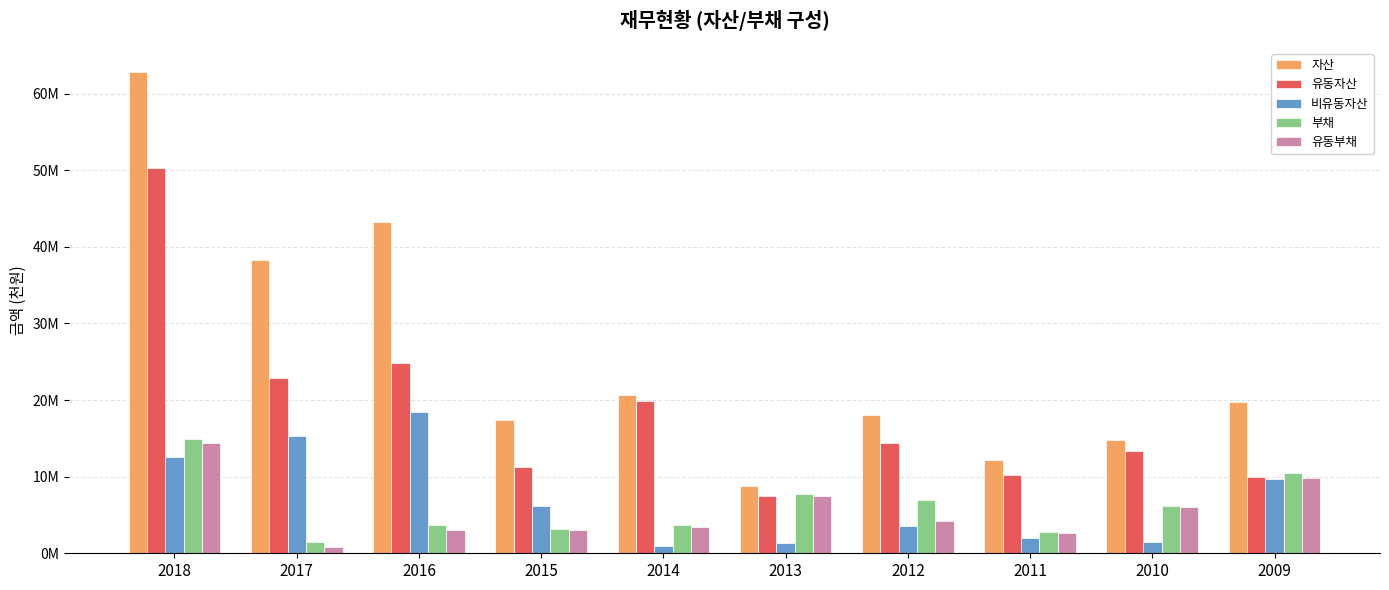

Are the bars horizontal?

No